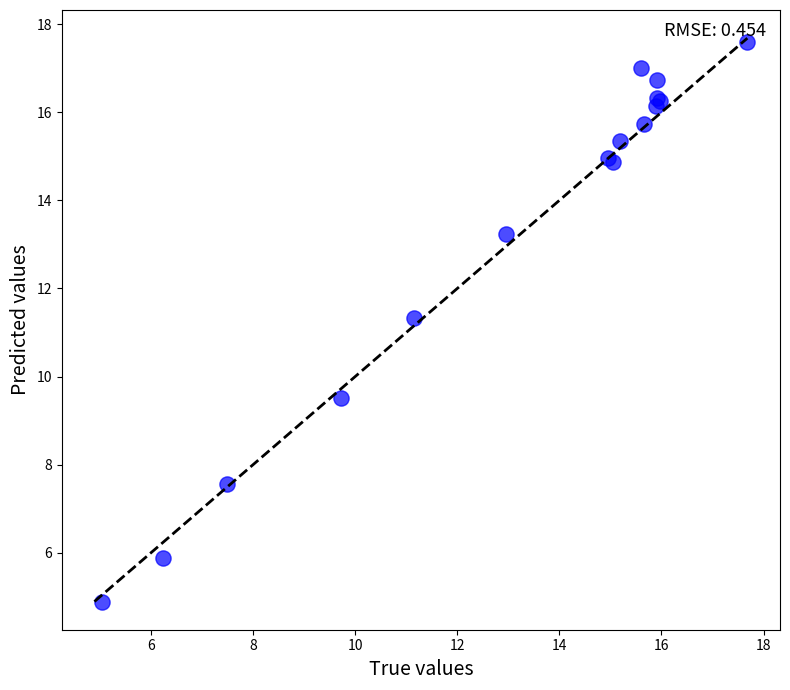

What Y value in the scatter plot is closest to 11?

11.3